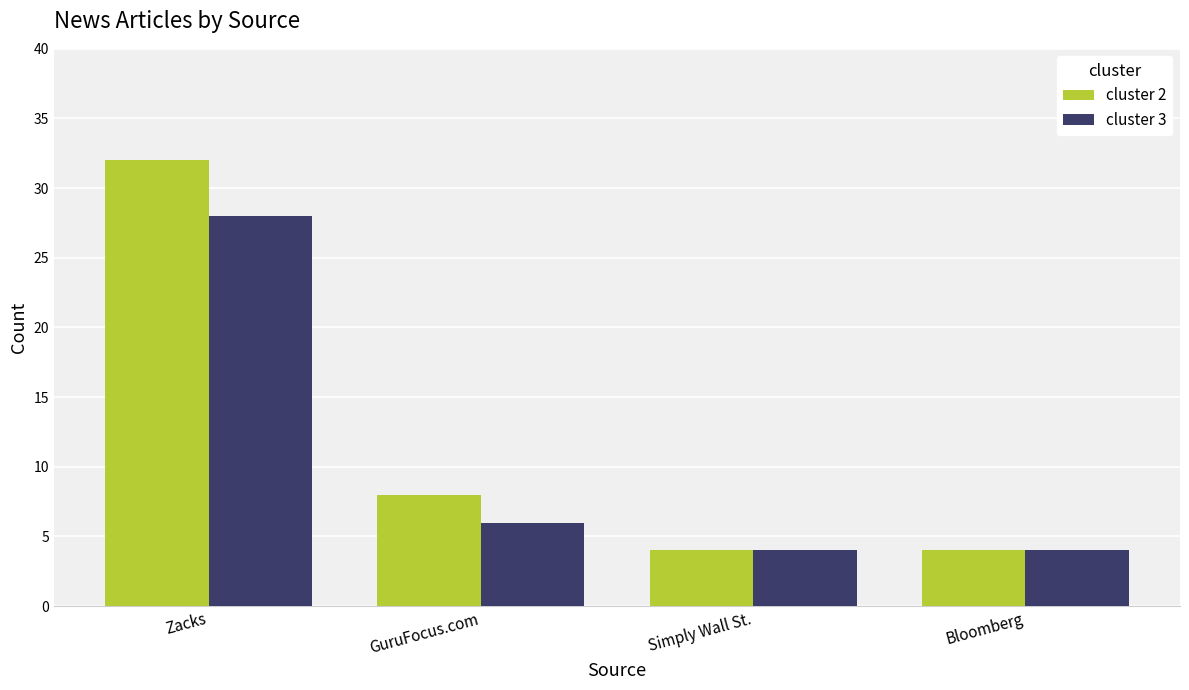

At how many categories does at least one series exceed 17?

1